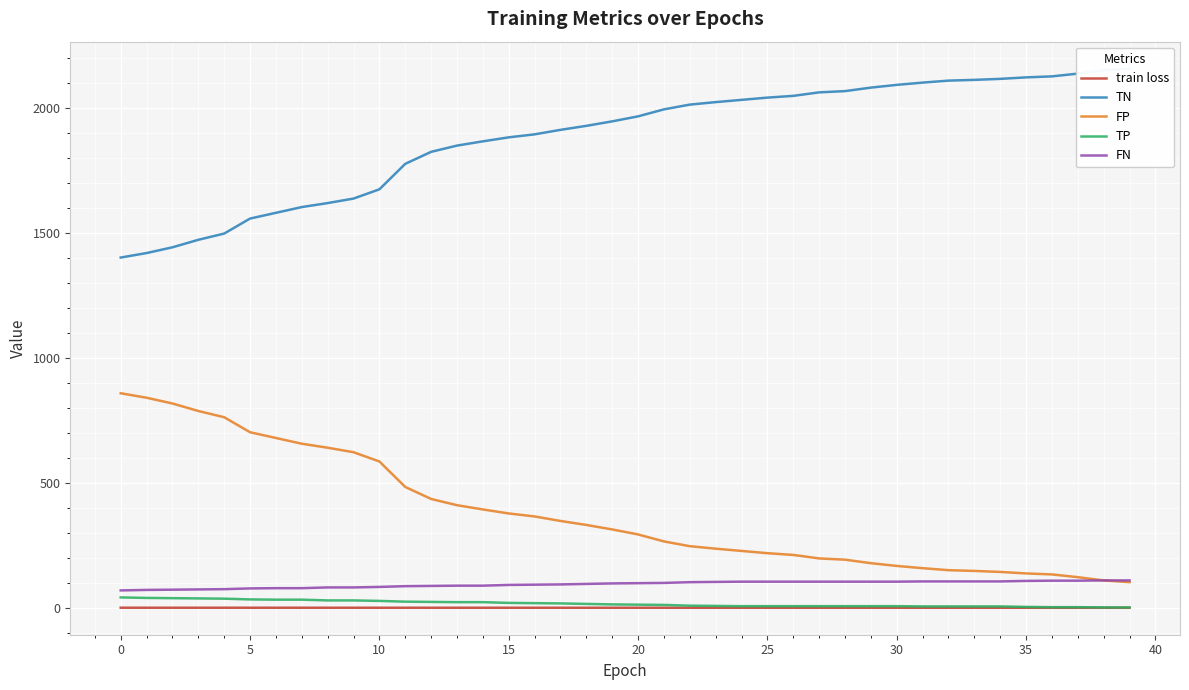

Reading right to left, list all the values displayed in this chart.

train loss: 0.6	0.6	0.6	0.6	0.6	0.6	0.6	0.6	0.6	0.6	0.6	0.6	0.6	0.6	0.6	0.6	0.6	0.6	0.6	0.6	0.7	0.7	0.7	0.7	0.7	0.7	0.7	0.7	0.7	0.7	0.7	0.7	0.7	0.7	0.7	0.7	0.8	0.8	0.8	0.8
TN: 2158.0	2151.0	2138.0	2127.0	2123.0	2117.0	2113.0	2110.0	2102.0	2093.0	2082.0	2068.0	2063.0	2049.0	2042.0	2033.0	2024.0	2014.0	1995.0	1967.0	1947.0	1929.0	1913.0	1895.0	1883.0	1867.0	1850.0	1825.0	1777.0	1675.0	1638.0	1620.0	1604.0	1581.0	1558.0	1498.0	1473.0	1443.0	1420.0	1402.0
FP: 103.0	110.0	123.0	134.0	138.0	144.0	148.0	151.0	159.0	168.0	179.0	193.0	198.0	212.0	219.0	228.0	237.0	247.0	266.0	294.0	314.0	332.0	348.0	366.0	378.0	394.0	411.0	436.0	484.0	586.0	623.0	641.0	657.0	680.0	703.0	763.0	788.0	818.0	841.0	859.0
TP: 2.0	2.0	3.0	3.0	4.0	6.0	6.0	6.0	6.0	7.0	7.0	7.0	7.0	7.0	7.0	7.0	8.0	9.0	12.0	13.0	14.0	16.0	18.0	19.0	20.0	23.0	23.0	24.0	25.0	28.0	30.0	30.0	33.0	33.0	34.0	37.0	38.0	39.0	40.0	42.0
FN: 110.0	110.0	109.0	109.0	108.0	106.0	106.0	106.0	106.0	105.0	105.0	105.0	105.0	105.0	105.0	105.0	104.0	103.0	100.0	99.0	98.0	96.0	94.0	93.0	92.0	89.0	89.0	88.0	87.0	84.0	82.0	82.0	79.0	79.0	78.0	75.0	74.0	73.0	72.0	70.0